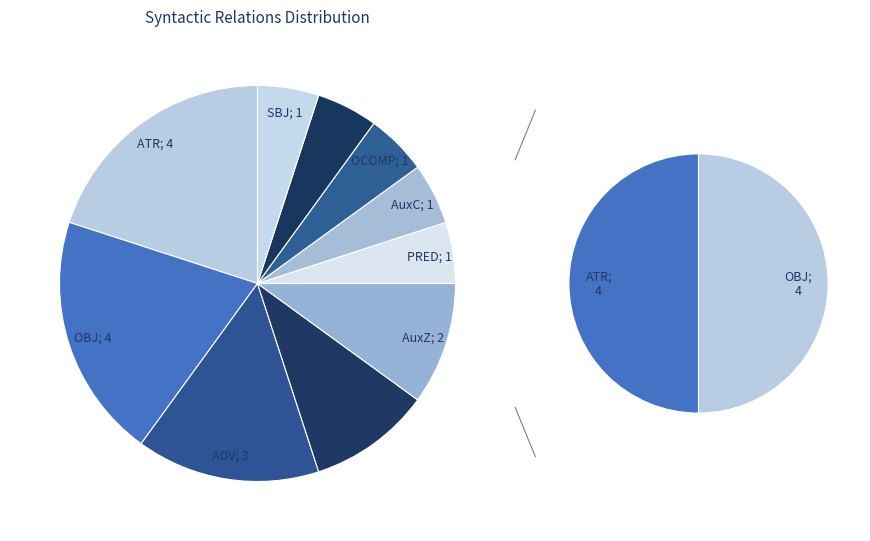

Does any single category account for the majority?

No